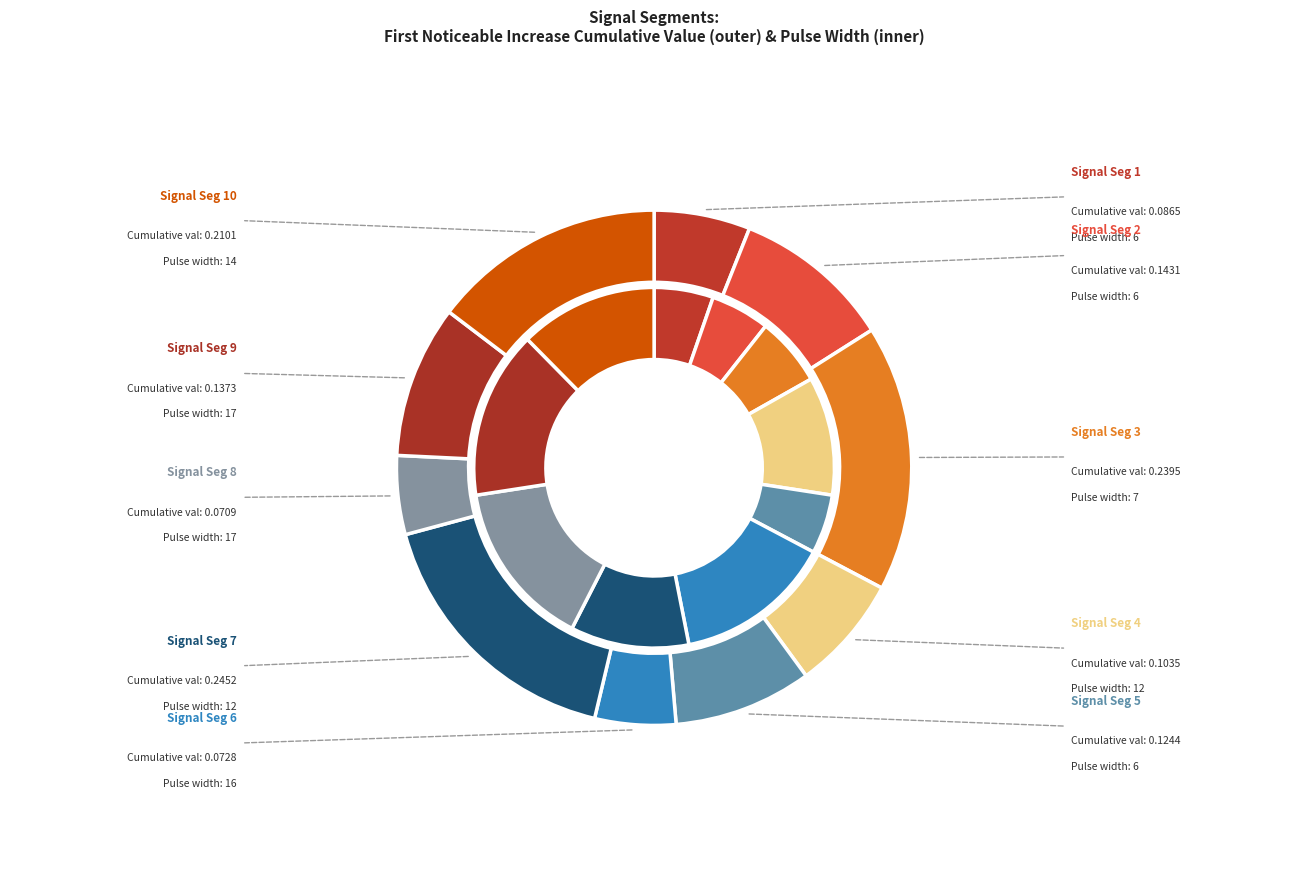

To the nearest percent, what is the combined percentage of signal segment 2 and signal segment 4?

17%